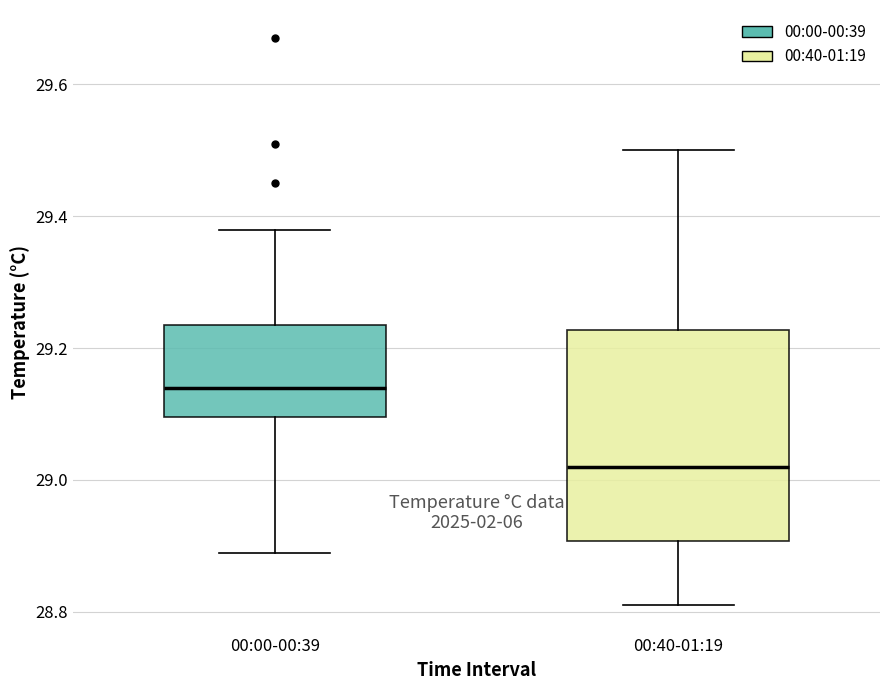

Reading left to right, read every box against the y-axis: the position of its median line, the range the box covers, and the ends of its whiskers. The values are not printed on the chart, so give them approximately, as read against the axis.

00:00-00:39: median 29.14, box 29.10 to 29.24, whiskers 28.90 to 29.38
00:40-01:19: median 29.02, box 28.90 to 29.22, whiskers 28.82 to 29.50